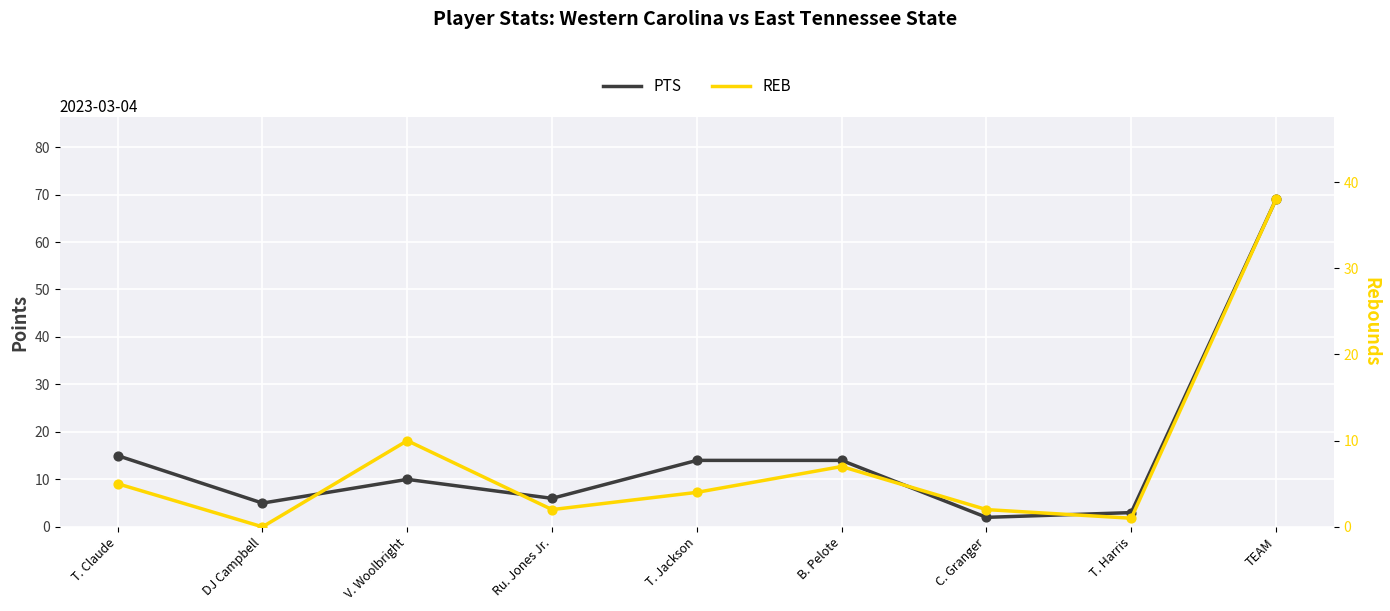

What is the total value across all series at T. Claude?

20